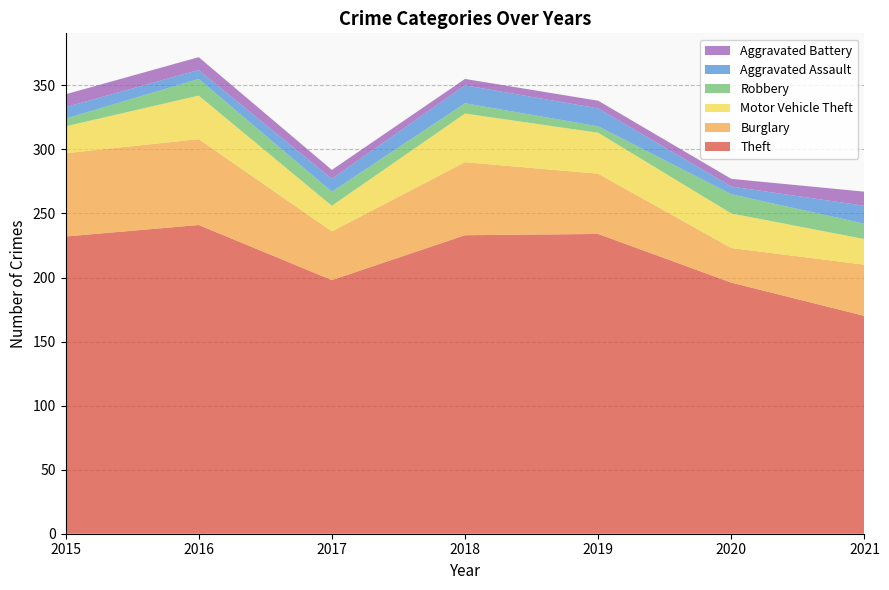

Reading right to left, what are all the values shown in this chart?

Theft: 2021=170	2020=196	2019=234	2018=233	2017=198	2016=241	2015=232
Burglary: 2021=40	2020=27	2019=47	2018=57	2017=38	2016=67	2015=65
Motor Vehicle Theft: 2021=20	2020=27	2019=32	2018=38	2017=20	2016=34	2015=21
Robbery: 2021=12	2020=15	2019=5	2018=8	2017=11	2016=13	2015=6
Aggravated Assault: 2021=14	2020=6	2019=14	2018=14	2017=10	2016=7	2015=9
Aggravated Battery: 2021=11	2020=6	2019=6	2018=5	2017=7	2016=10	2015=10